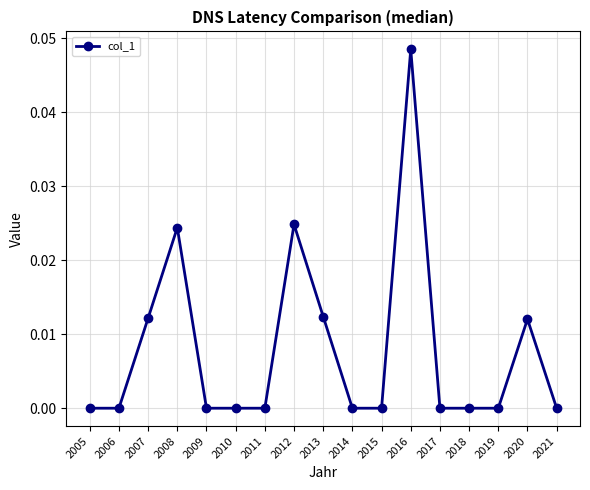

What is the sum of all values?

0.1